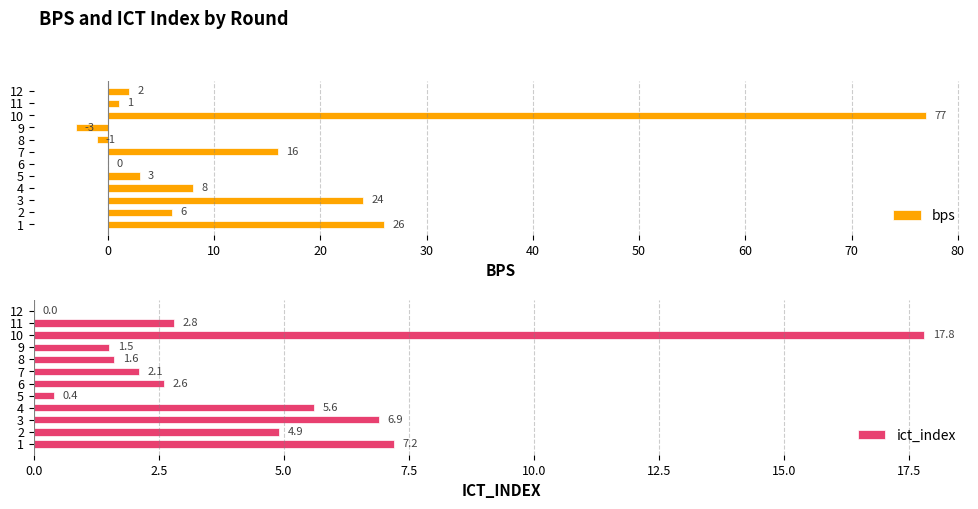

What is the sum of all bps values?

159